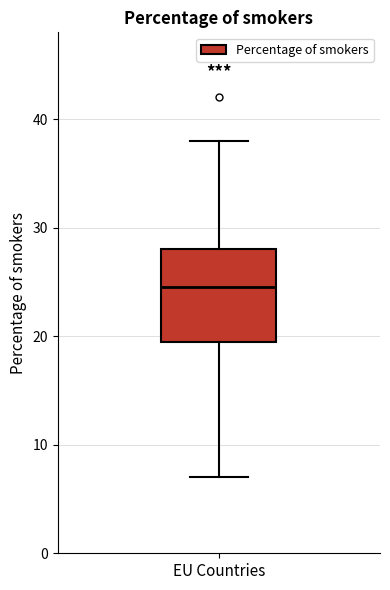

Read this box plot against the y-axis: the position of the median line, the range covered by the box, and the ends of both whiskers. The values are not printed on the chart, so give them approximately, as read against the axis.

median 25, box 20 to 28, whiskers 7 to 38